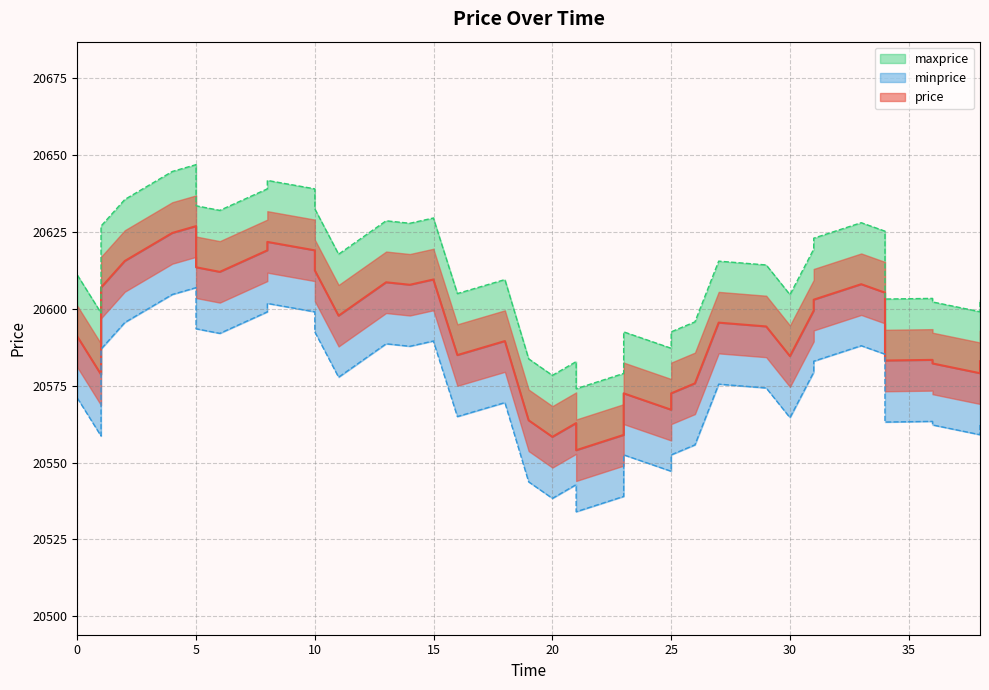

Count the number of data series in this chart.

3